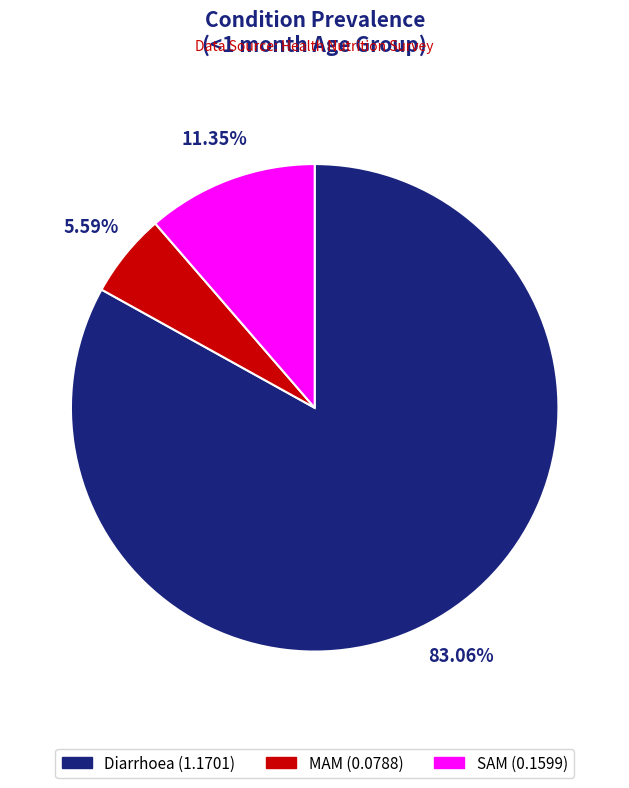

Which category has the smallest portion of the pie?

MAM